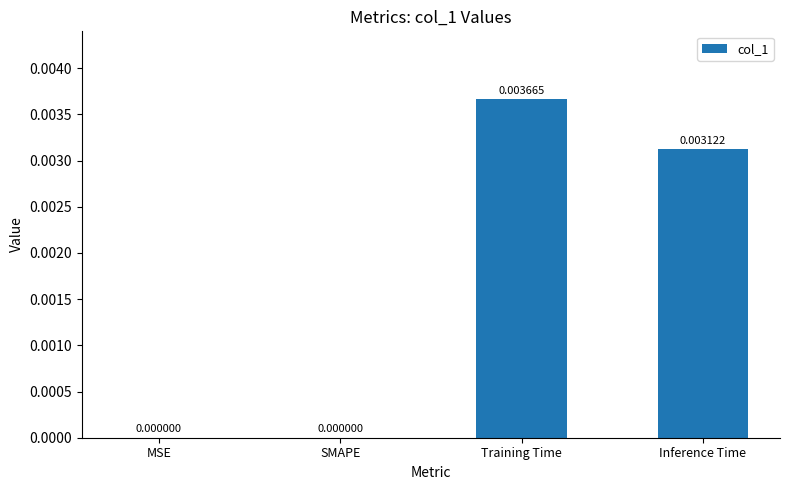

Which label corresponds to the largest value in the chart?

Training Time